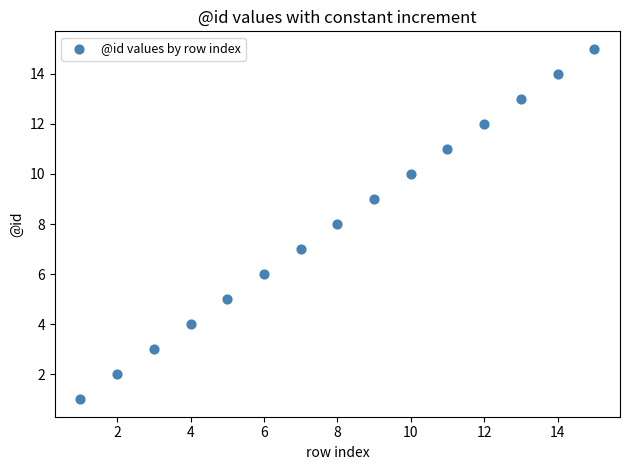

What is the range of Y values (max minus min)?

14